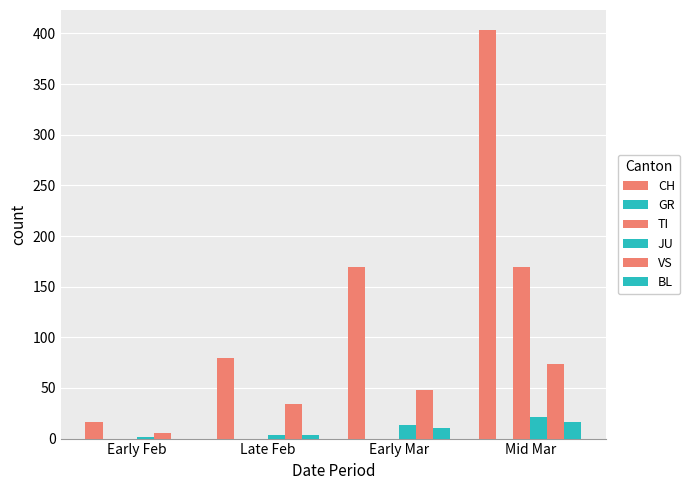

Are the bars grouped side by side (vs. stacked)?

Yes